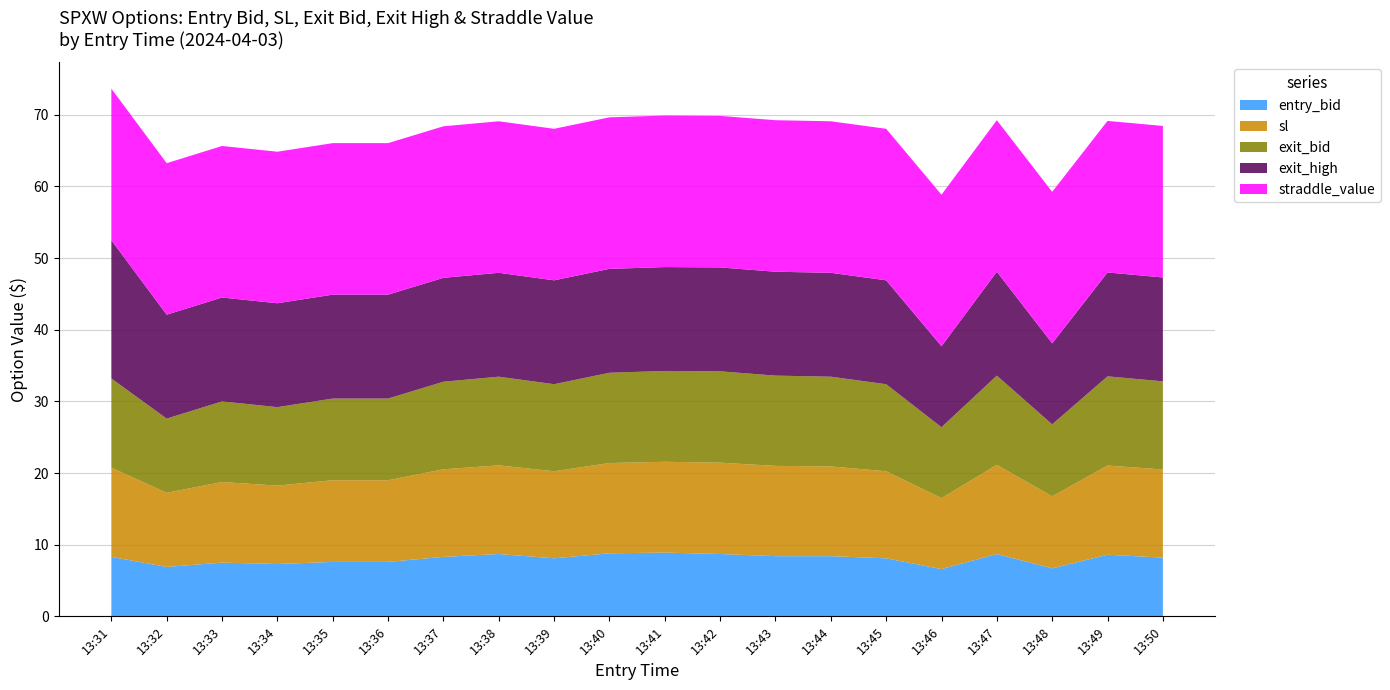

Reading left to right, transcribe all the data shown in this chart.

entry_bid: 8.3	6.9	7.5	7.3	7.6	7.6	8.3	8.7	8.1	8.8	8.9	8.7	8.4	8.4	8.1	6.6	8.7	6.7	8.6	8.2
sl: 12.4	10.3	11.2	10.9	11.4	11.4	12.2	12.4	12.2	12.6	12.7	12.8	12.6	12.5	12.2	9.9	12.4	10.1	12.4	12.3
exit_bid: 12.4	10.3	11.2	10.9	11.4	11.4	12.2	12.4	12.2	12.6	12.7	12.8	12.6	12.5	12.2	9.9	12.4	10.1	12.4	12.3
exit_high: 19.3	14.5	14.5	14.5	14.5	14.5	14.5	14.5	14.5	14.5	14.5	14.5	14.5	14.5	14.5	11.3	14.5	11.3	14.5	14.5
straddle_value: 21.1	21.1	21.1	21.1	21.1	21.1	21.1	21.1	21.1	21.1	21.1	21.1	21.1	21.1	21.1	21.1	21.1	21.1	21.1	21.1